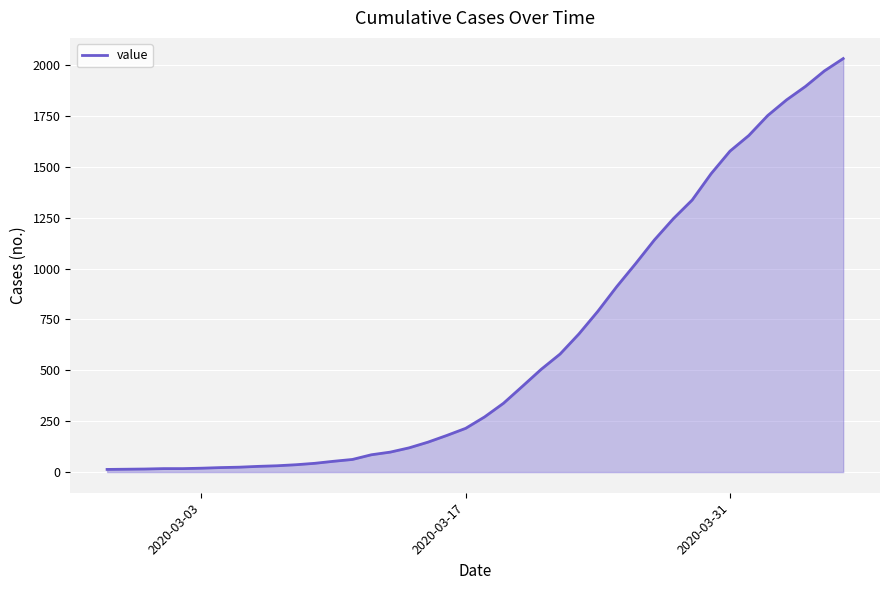

What is the sum of all values?

24656